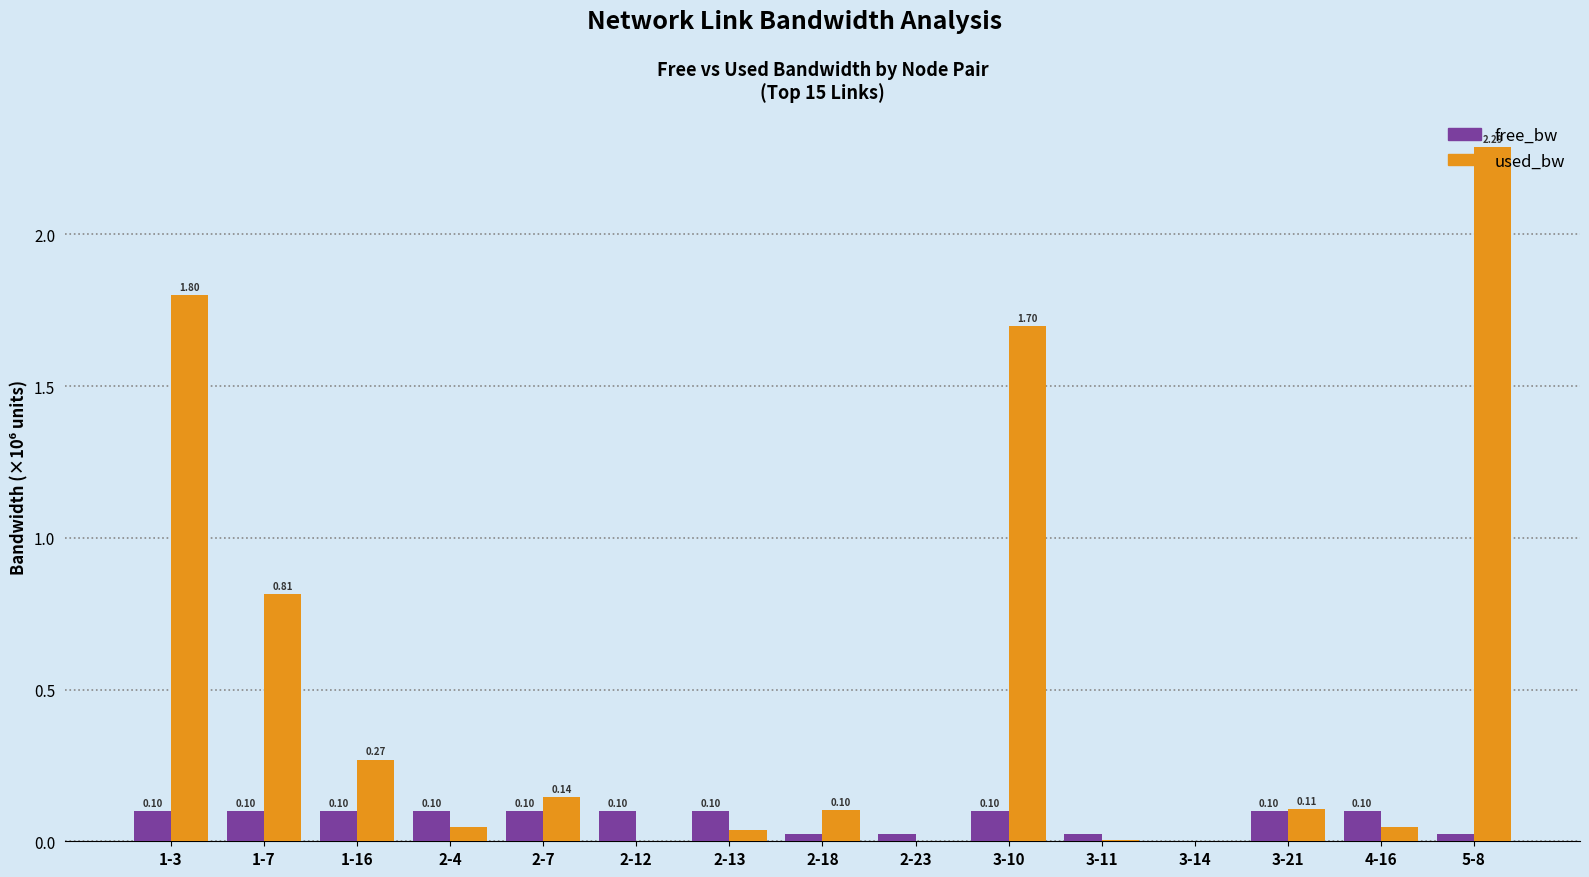

What are all the series names shown in the legend?

free_bw, used_bw